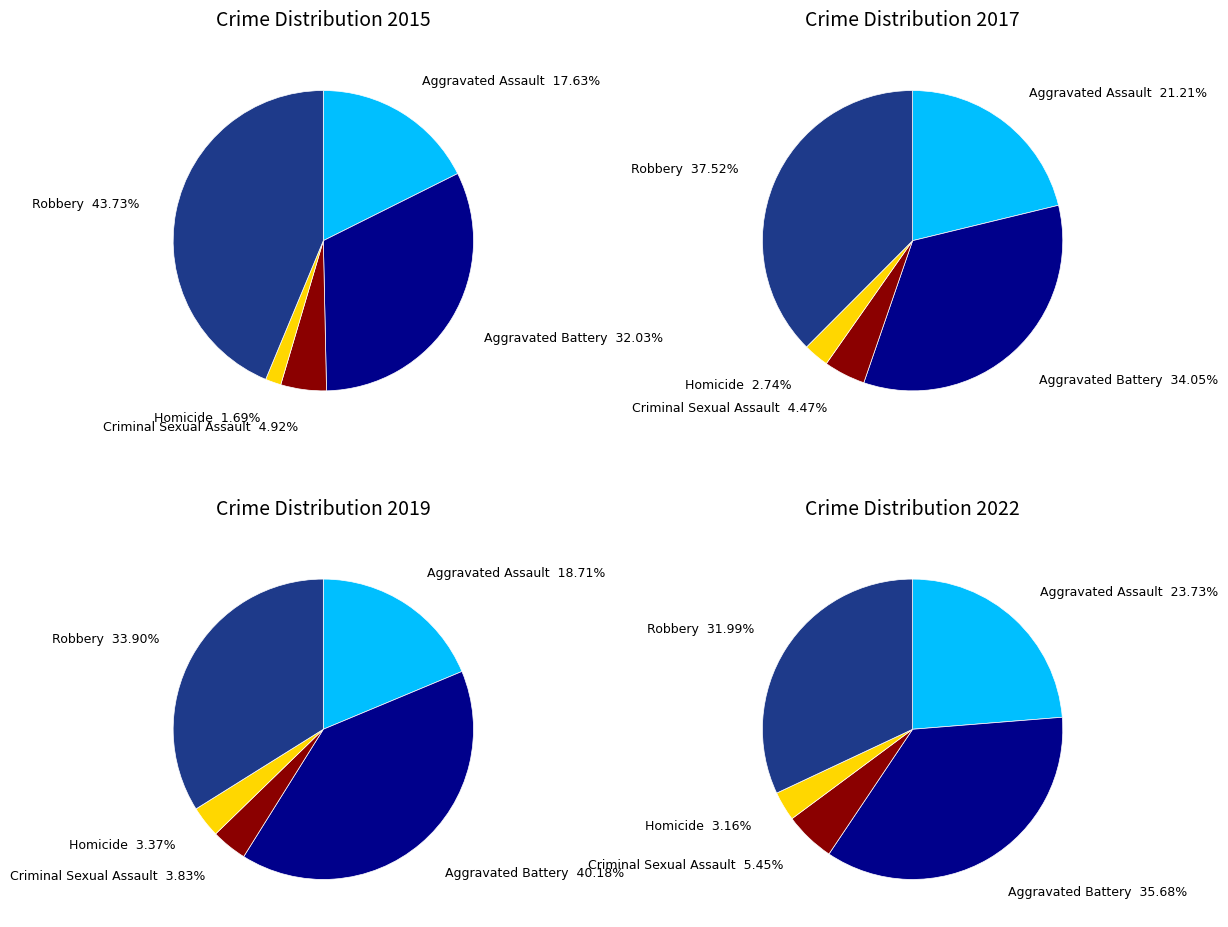

Which series has the widest spread of values?

Robbery